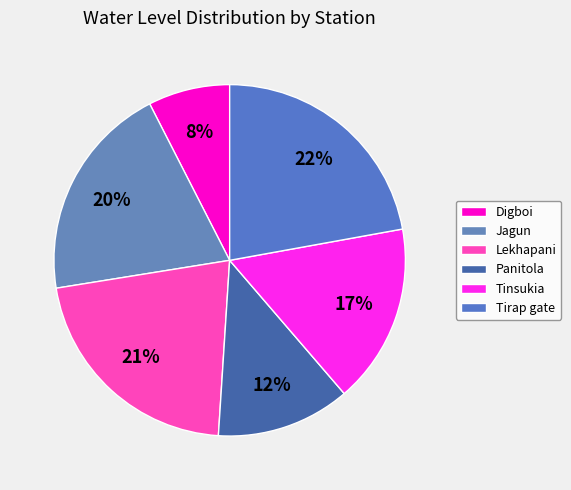

How many segments does this pie chart have?

6